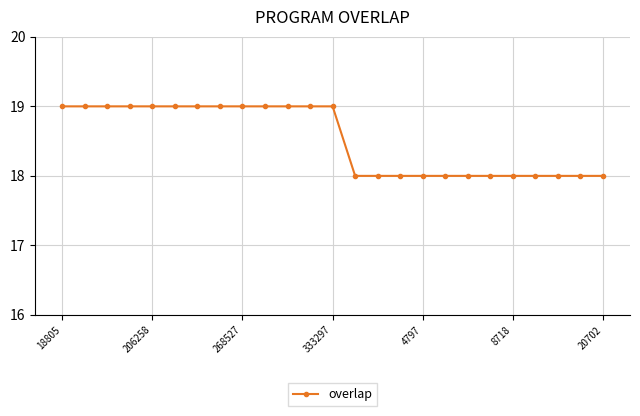

What is the value of the 22nd point from the left?

18